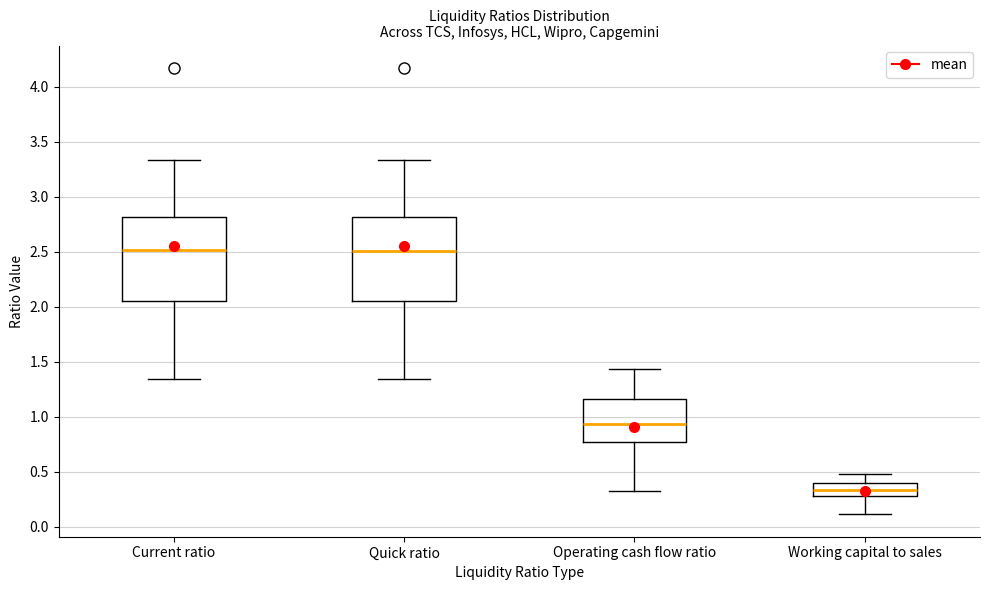

Which box has the lowest median line?

Working capital to sales